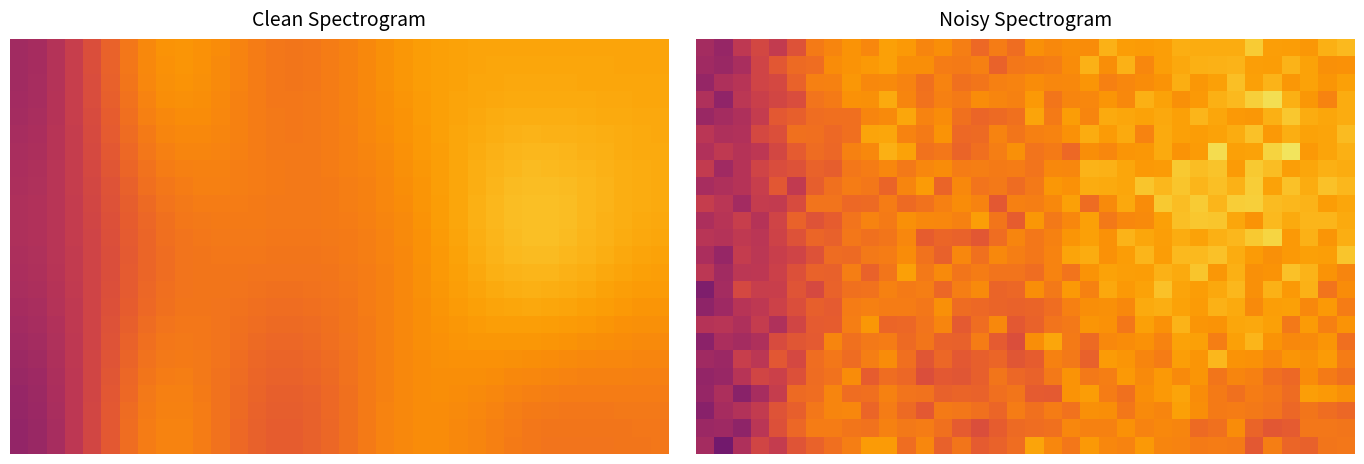

At which category is the sum across all series the highest?

26